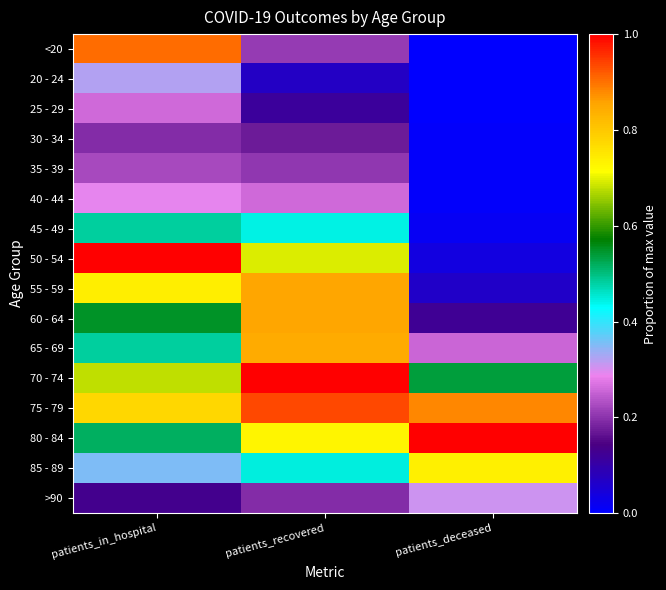

List the series in order of their peak value, highest first.

50 - 54, 70 - 74, 80 - 84, 75 - 79, <20, 60 - 64, 55 - 59, 65 - 69, 85 - 89, 45 - 49, 20 - 24, >90, 40 - 44, 25 - 29, 35 - 39, 30 - 34